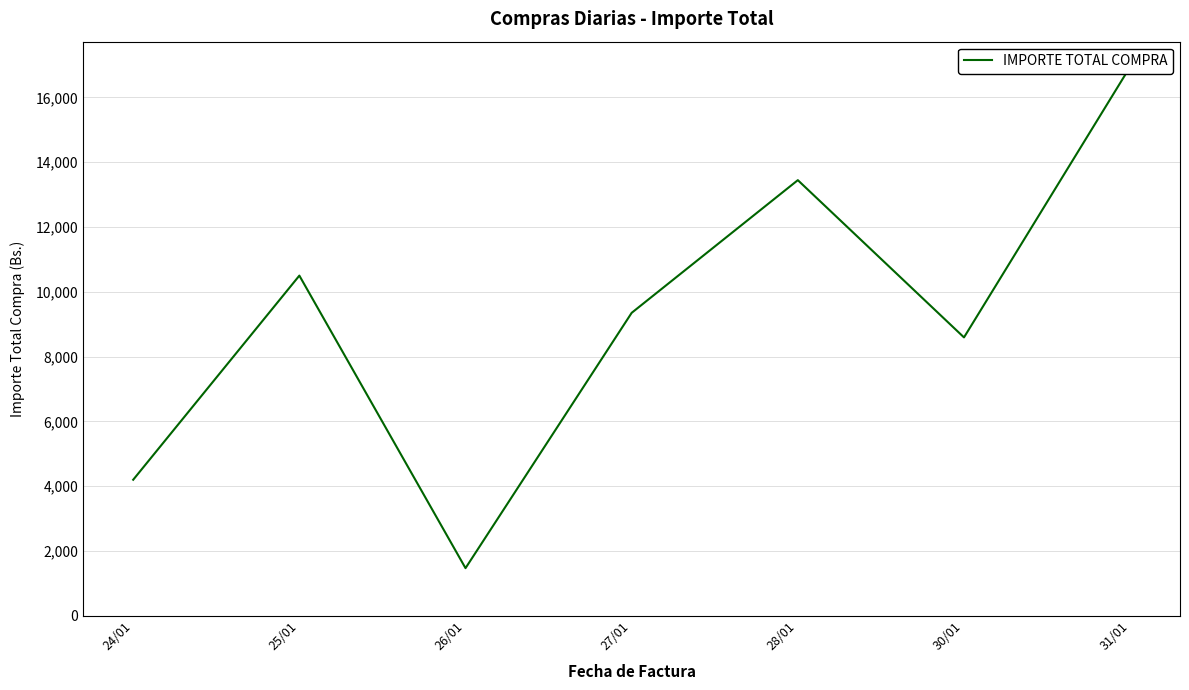

The chart shows a value of 16949.9 at 31/01. True or false?

True